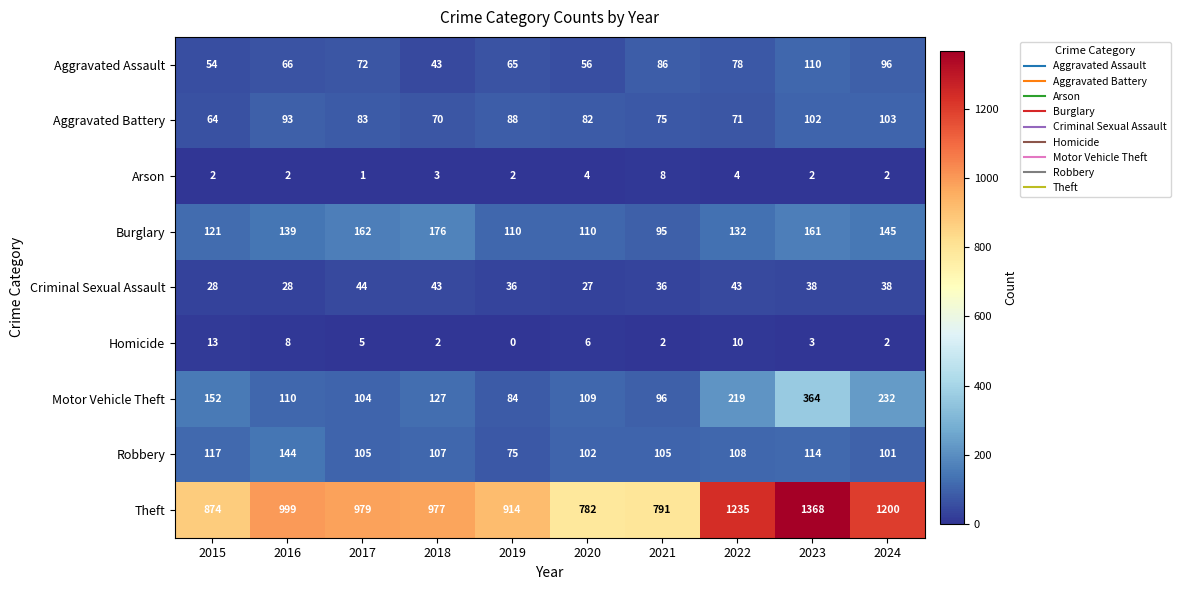

Between 2020 and 2022, which series saw the biggest shift?

Theft